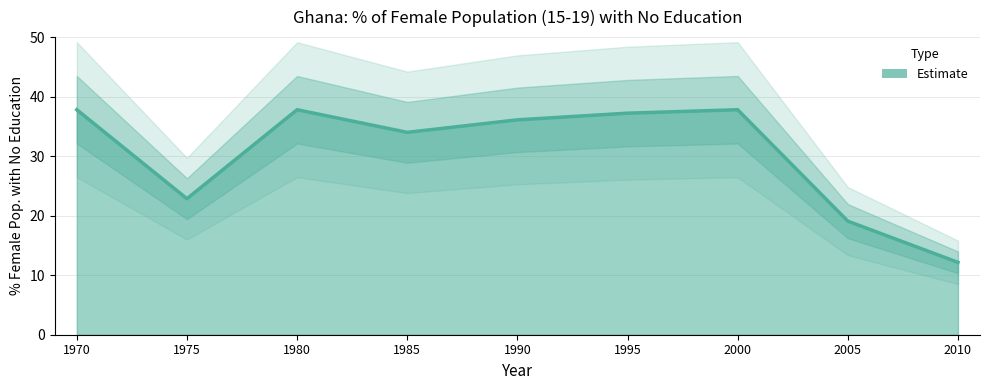

True or false: the data shows 34.0 at 1985.

True